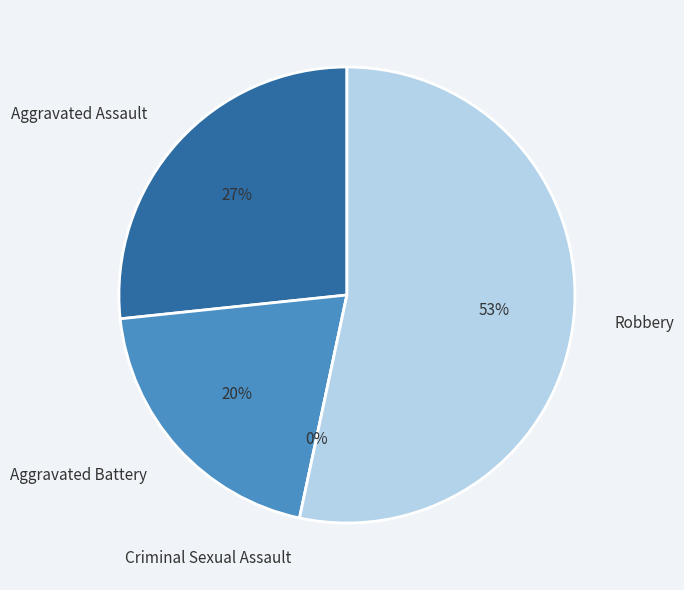

To the nearest percent, what percentage of the pie is Aggravated Battery?

20%